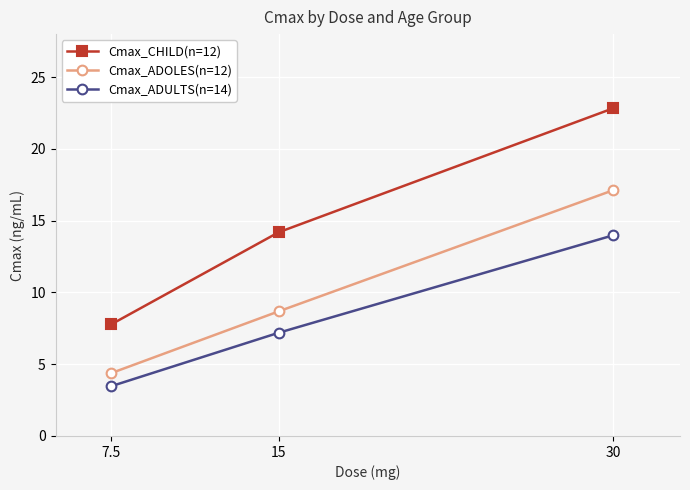

Which series changed the most between 7.5 and 30?

Cmax_CHILD(n=12)